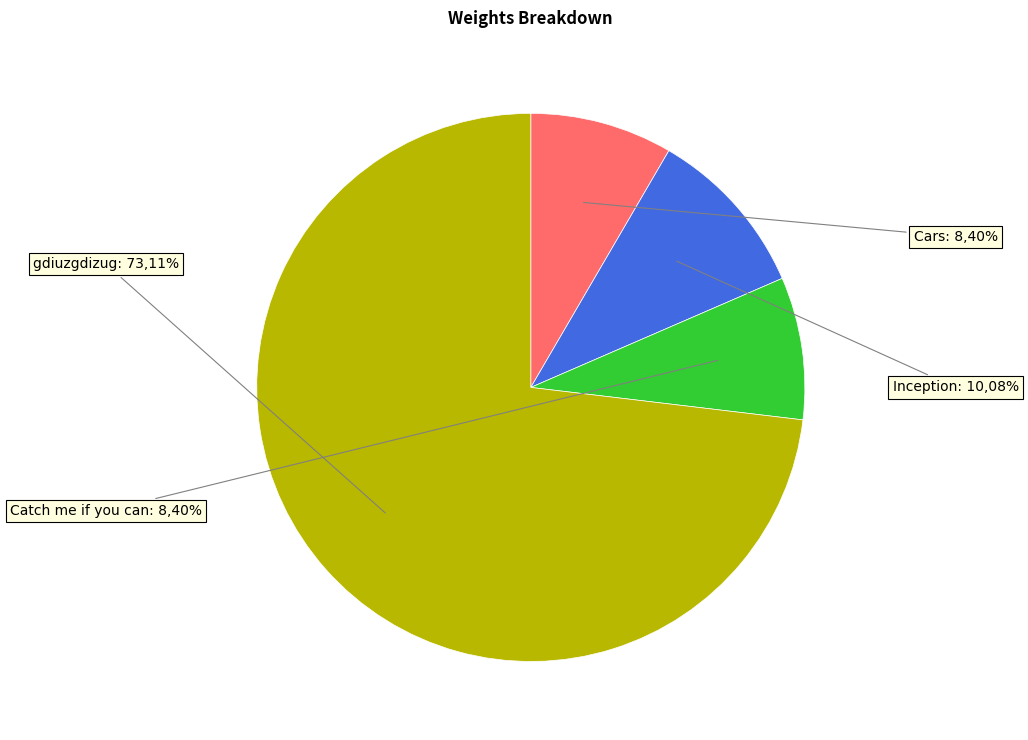

Count the number of slices in the pie.

4